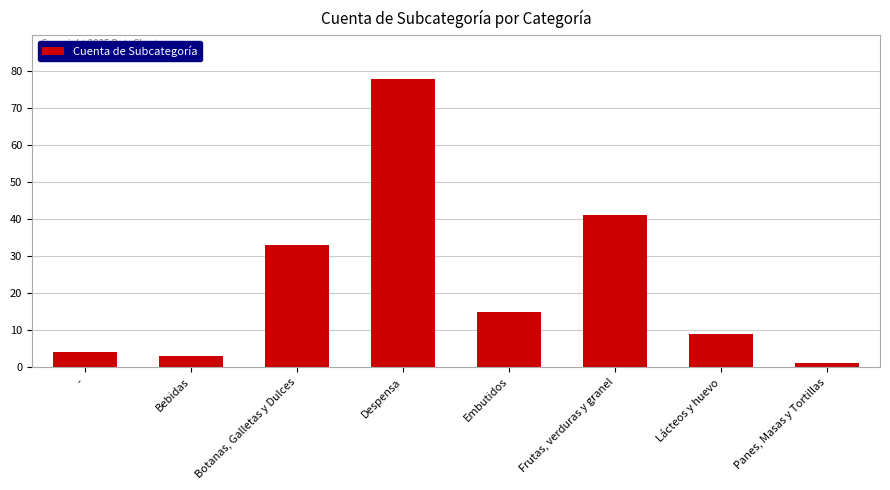

What is the change in value from Despensa to Panes, Masas y Tortillas?

-77